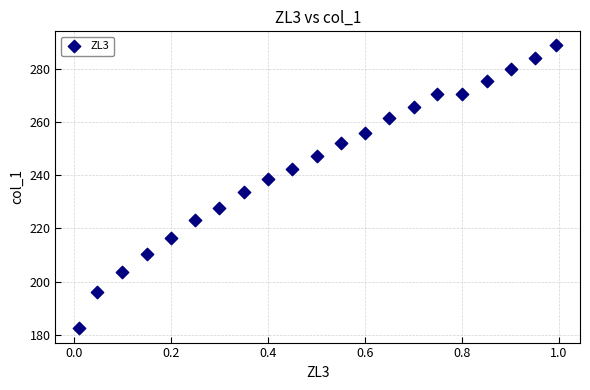

What is the range of Y values (max minus min)?

106.2